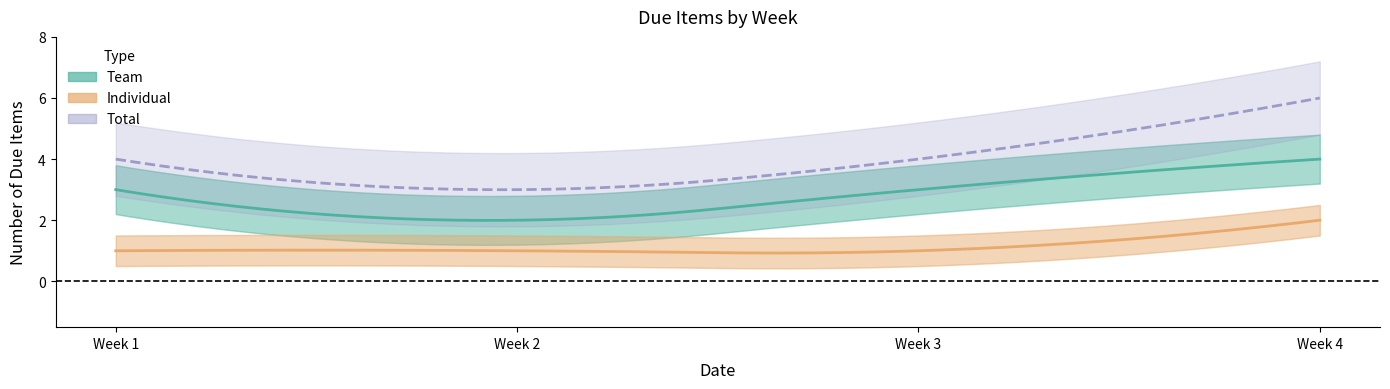

True or false: Individual_count and Total_count cross at least once.

False